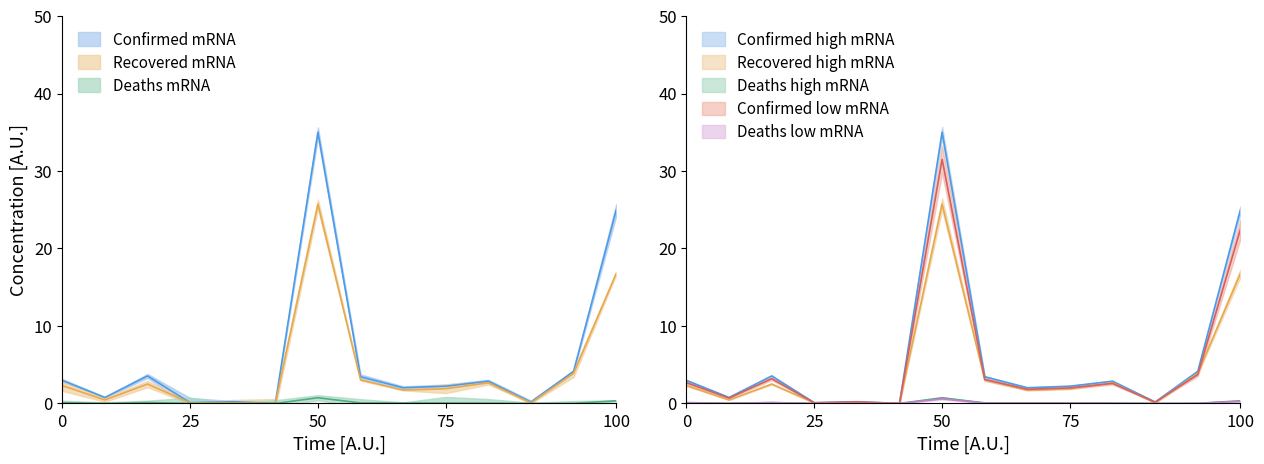

What is the highest value of the Recovered series?

25.7